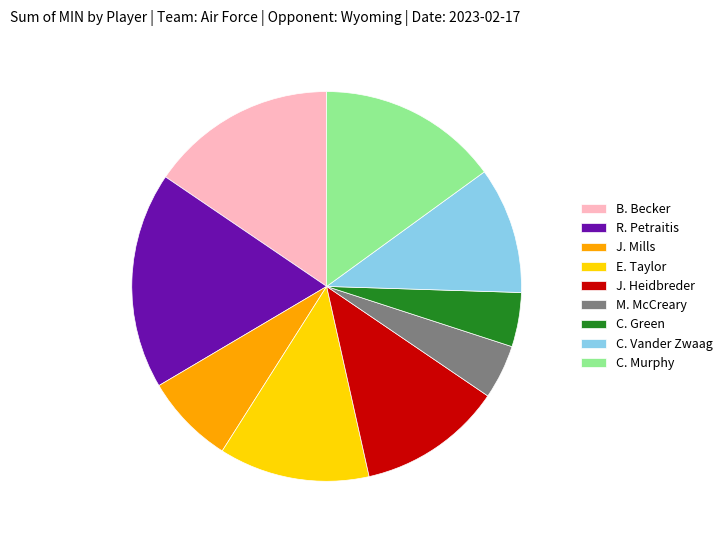

Count the number of slices in the pie.

9